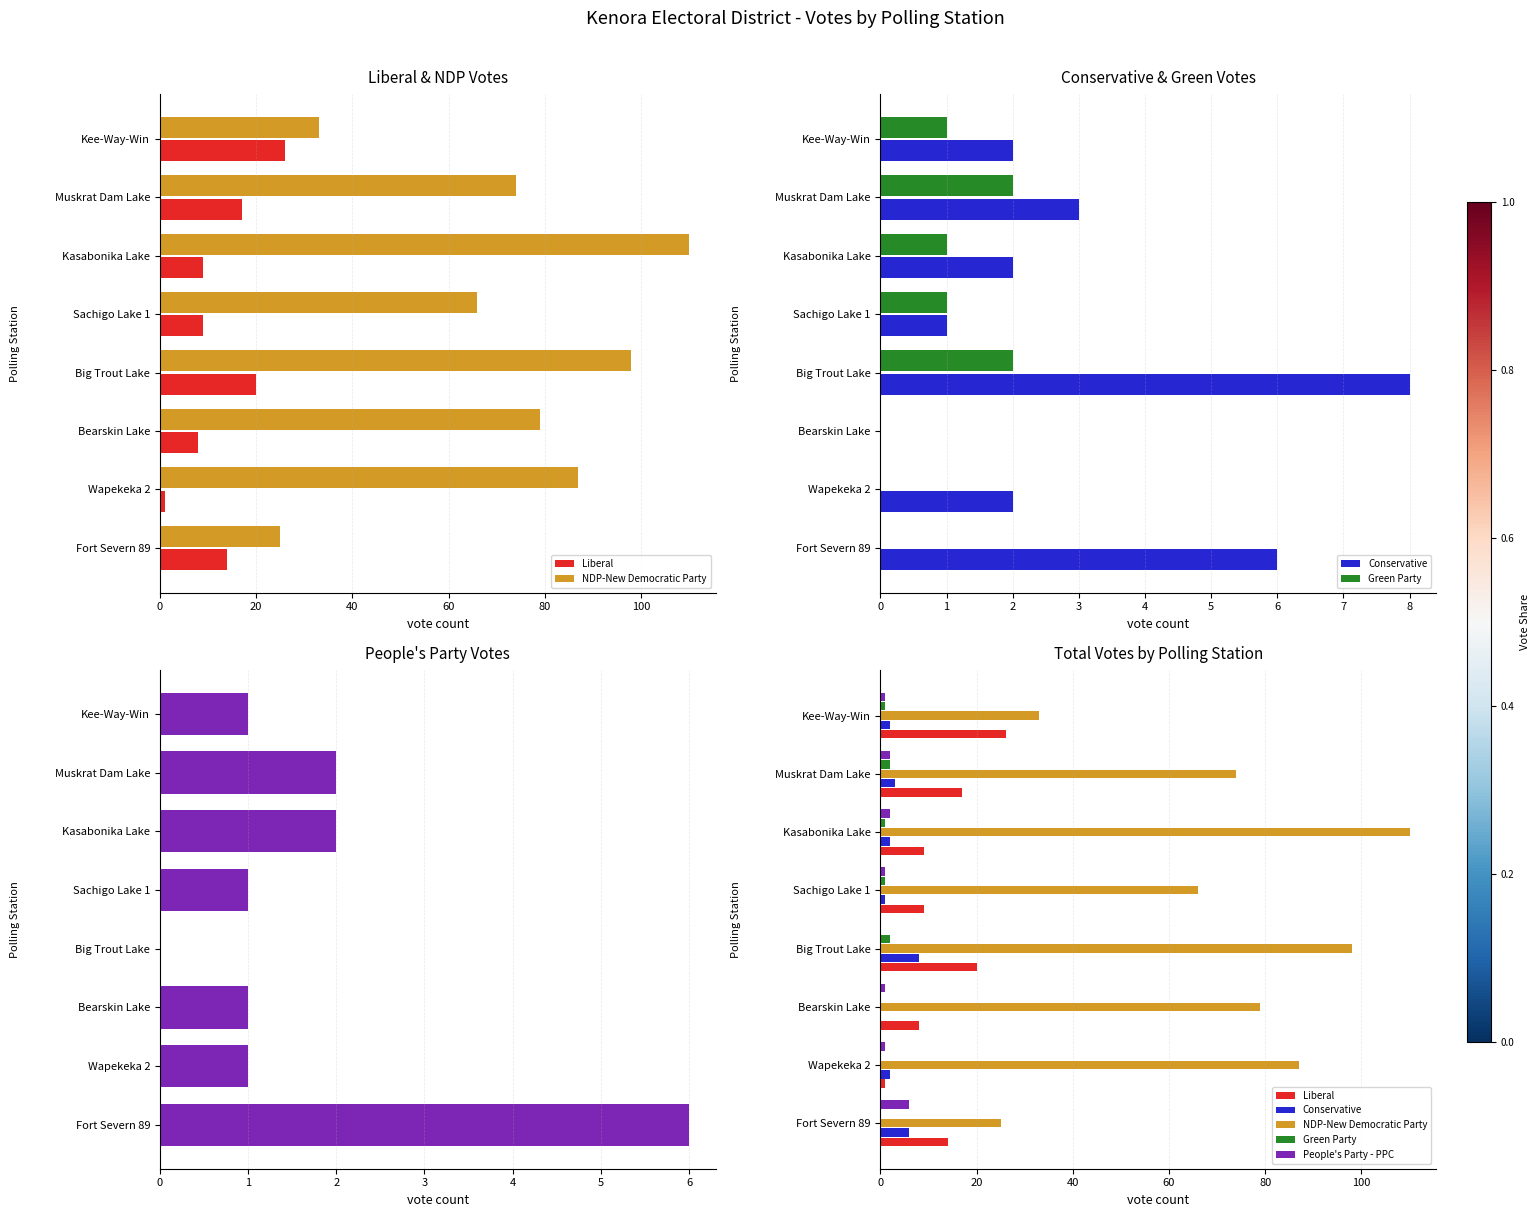

Is it true that Liberal equals 4 at 120?

False